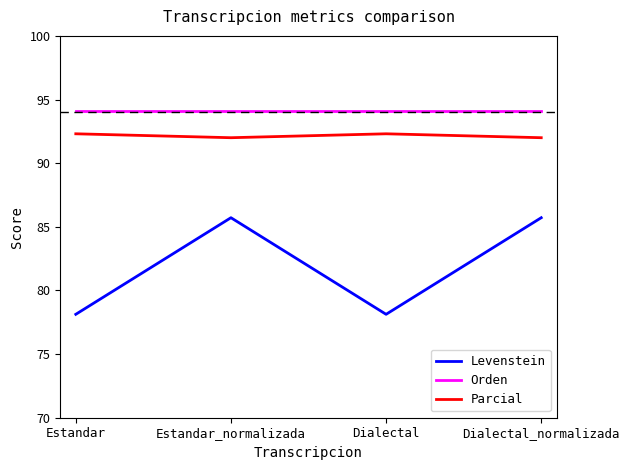

What is the difference between the Parcial values at Estandar and Estandar_normalizada?

0.3